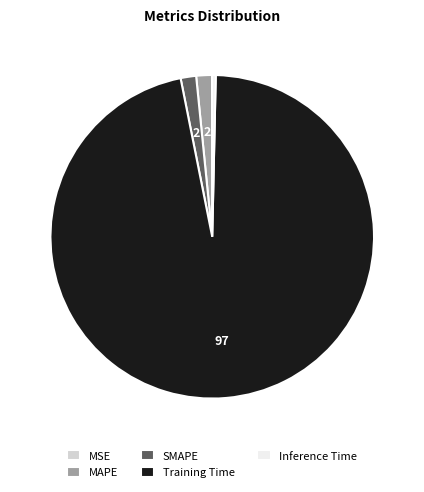

Which has a higher value, Training Time or SMAPE?

Training Time